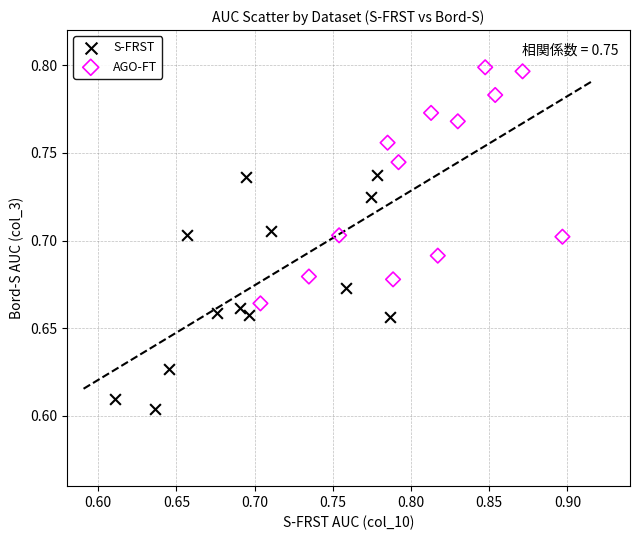

Which series reaches the minimum Y coordinate?

S-FRST